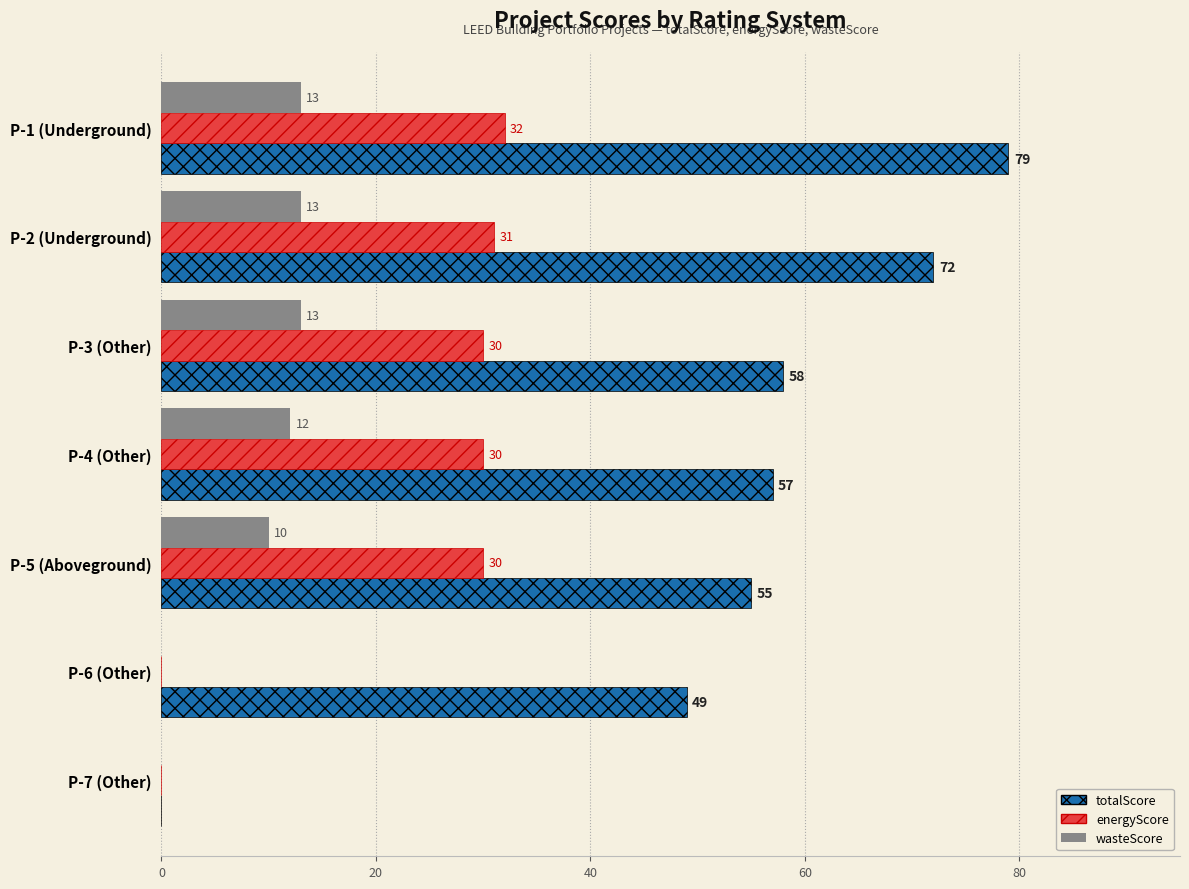

True or false: energyScore has a value of -11 at P-7 (Other).

False